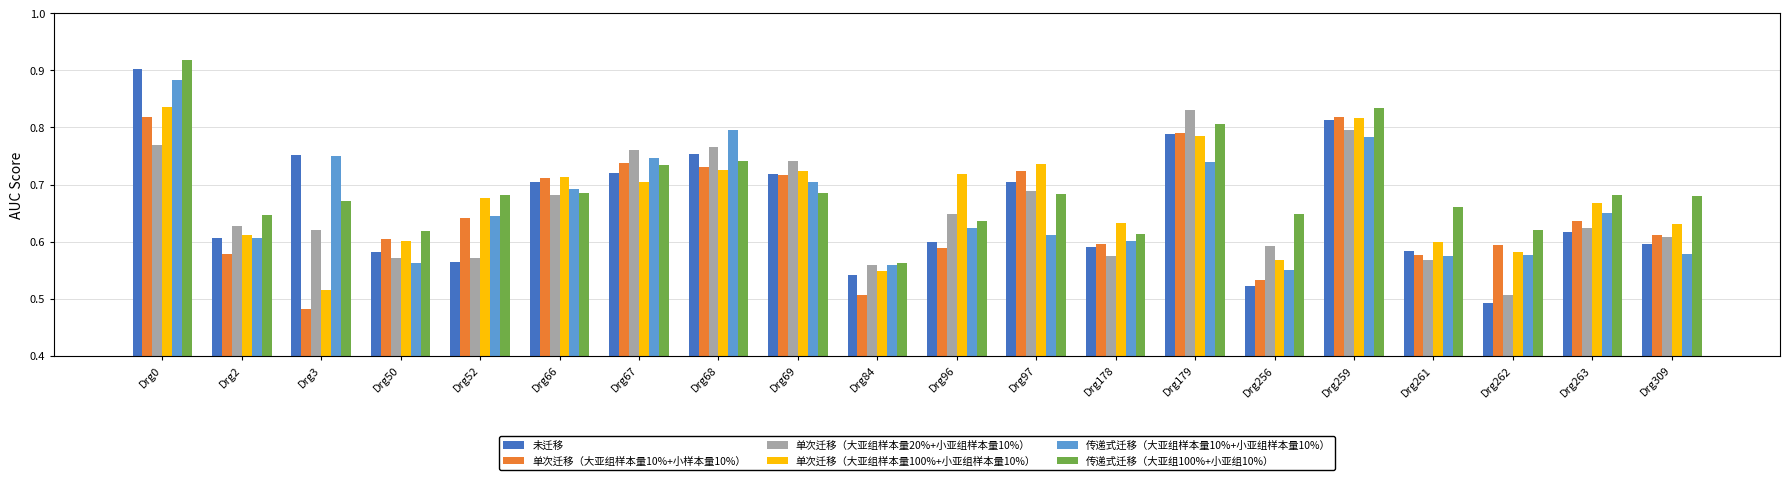

What is the sum of all 传递式迁移（大亚组100%+小亚组10%） values?

13.8